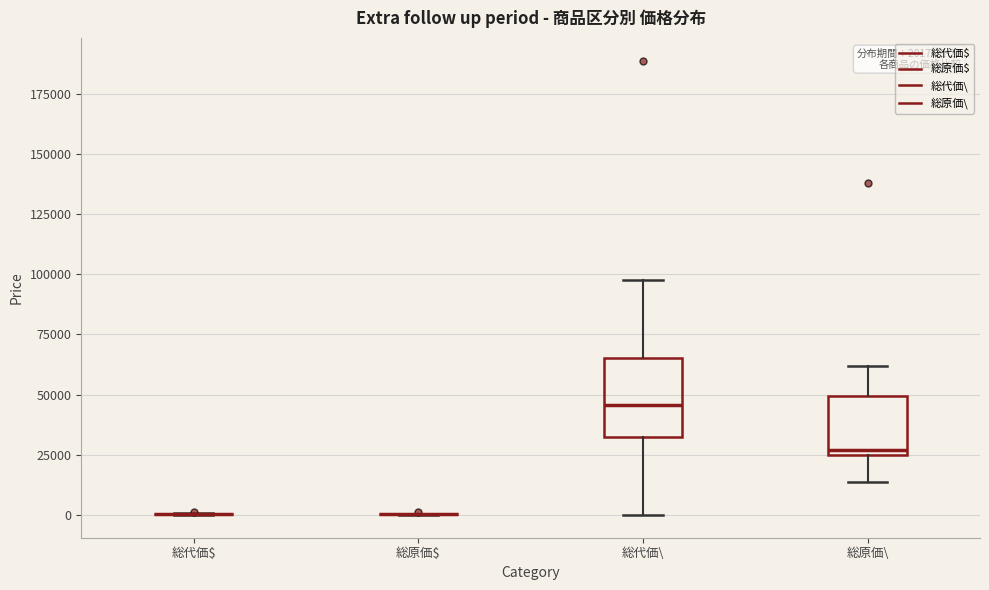

Which box is the tallest, from its lower edge to its upper edge?

総代価\